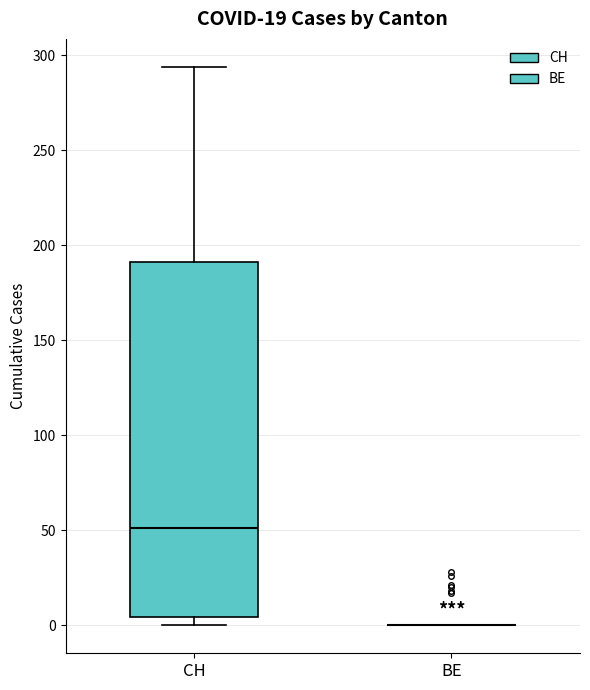

Comparing the boxes themselves (not the whiskers), which one is the tallest?

CH